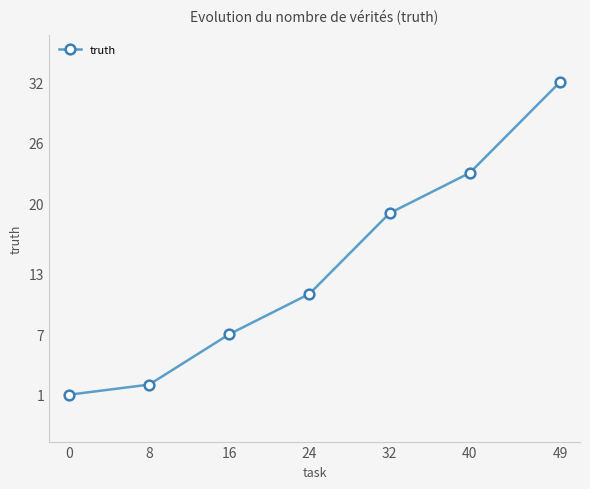

Where is the data nearest to the value 16?

32